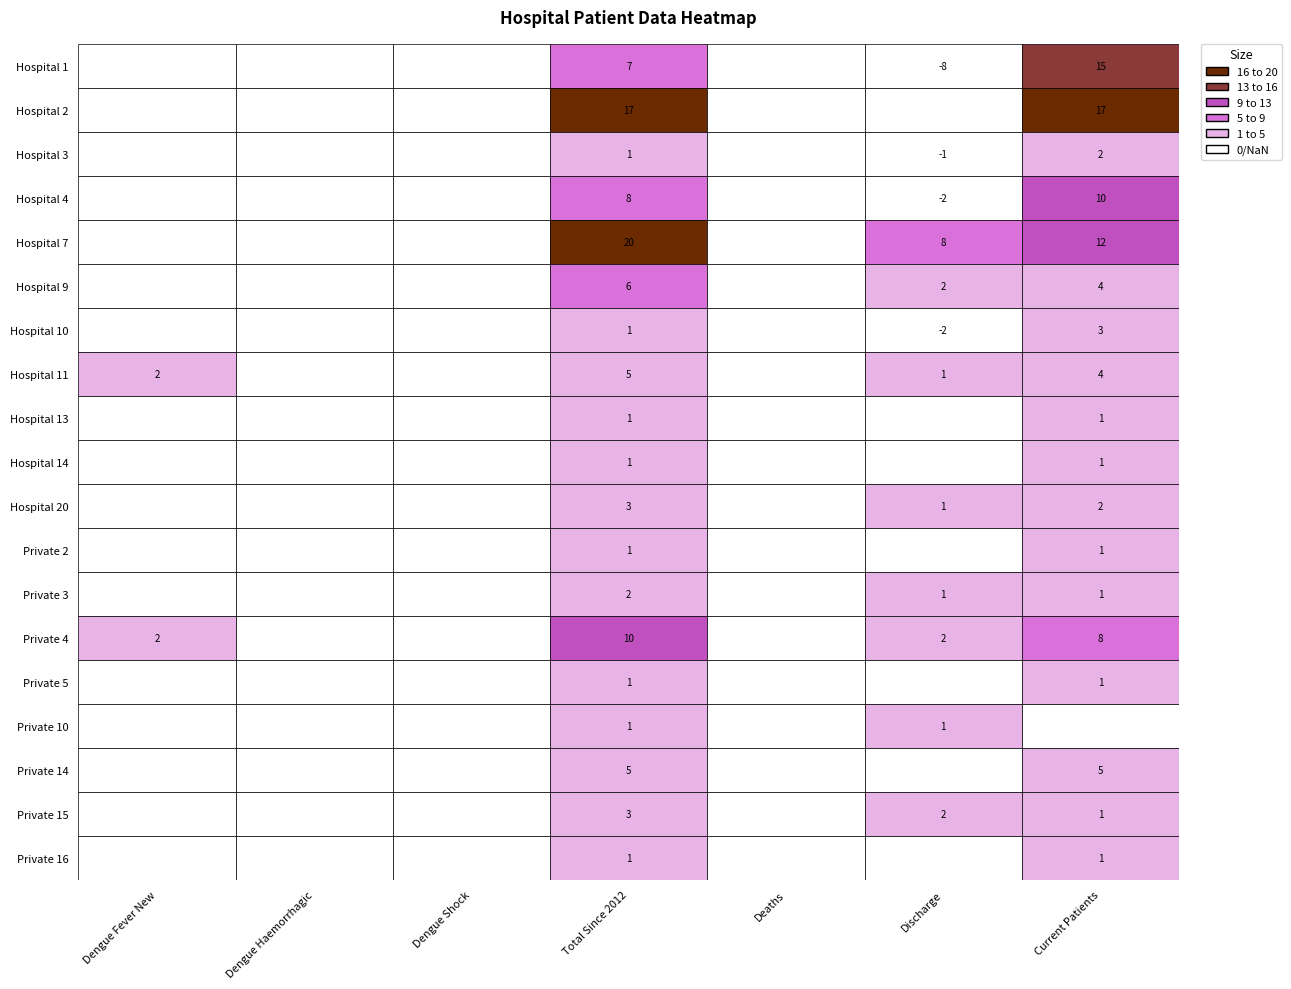

The Hospital 10 series shows 1 at 6. True or false?

False